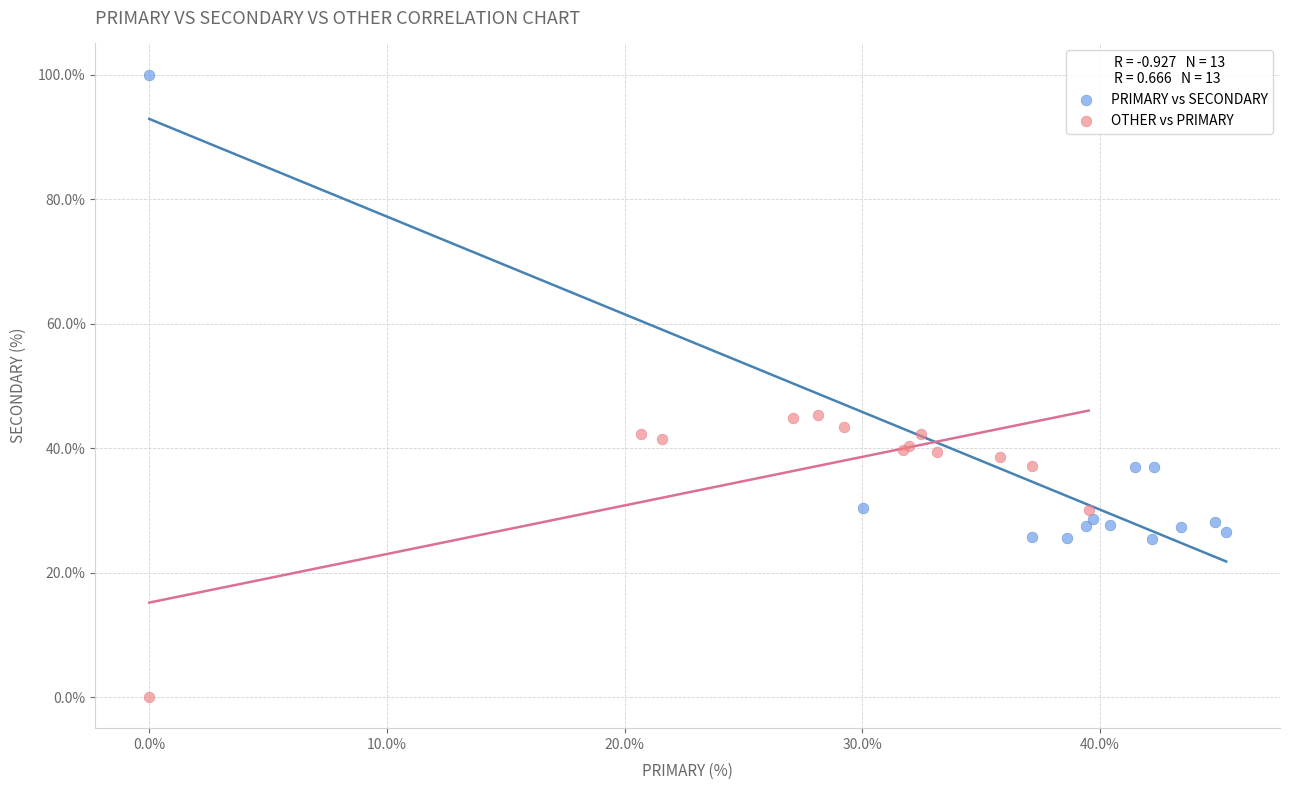

Which series reaches the minimum Y coordinate?

OTHER vs PRIMARY